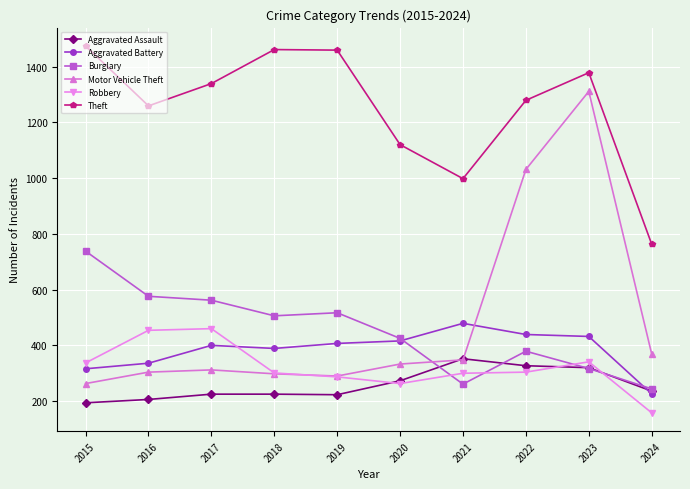

What is the spread (max minus min) of values at 2016?

1053